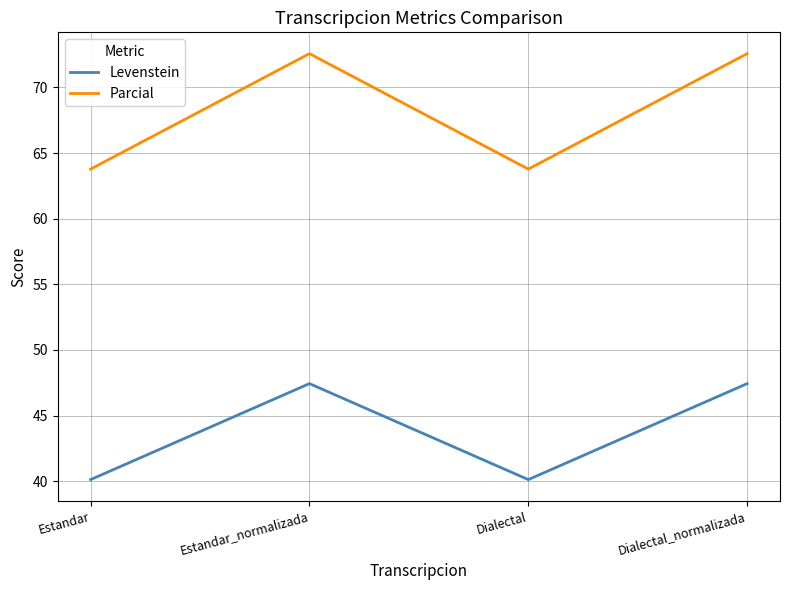

How many values in the Levenstein series are below 47?

2